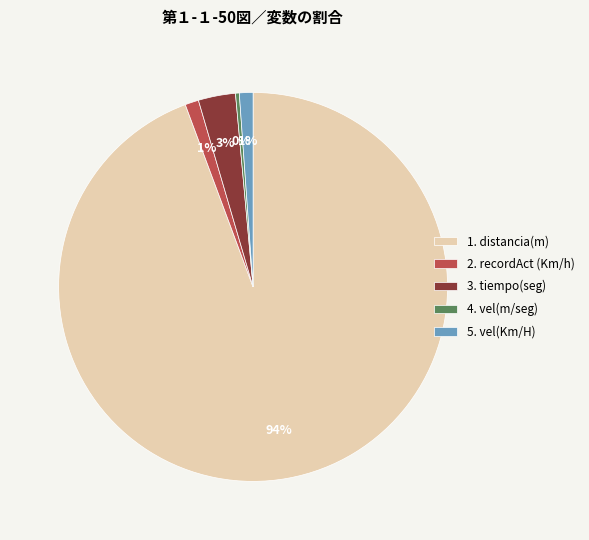

Which has a higher value, 1. distancia(m) or 5. vel(Km/H)?

1. distancia(m)